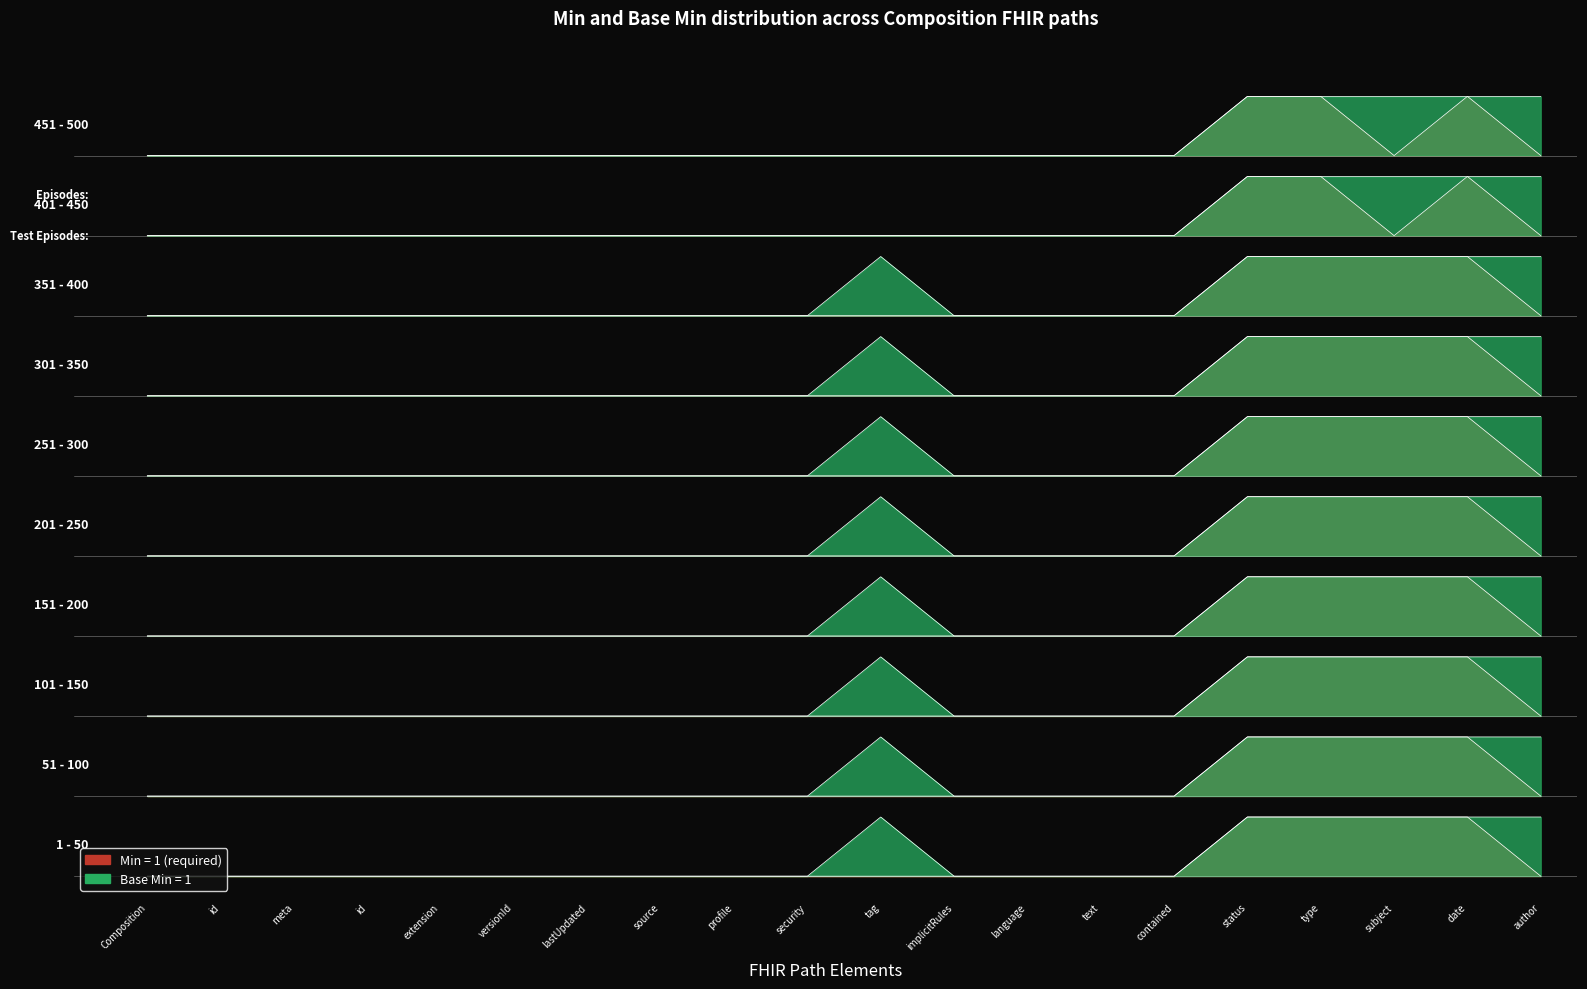

At which label is the value closest to 0?

Composition